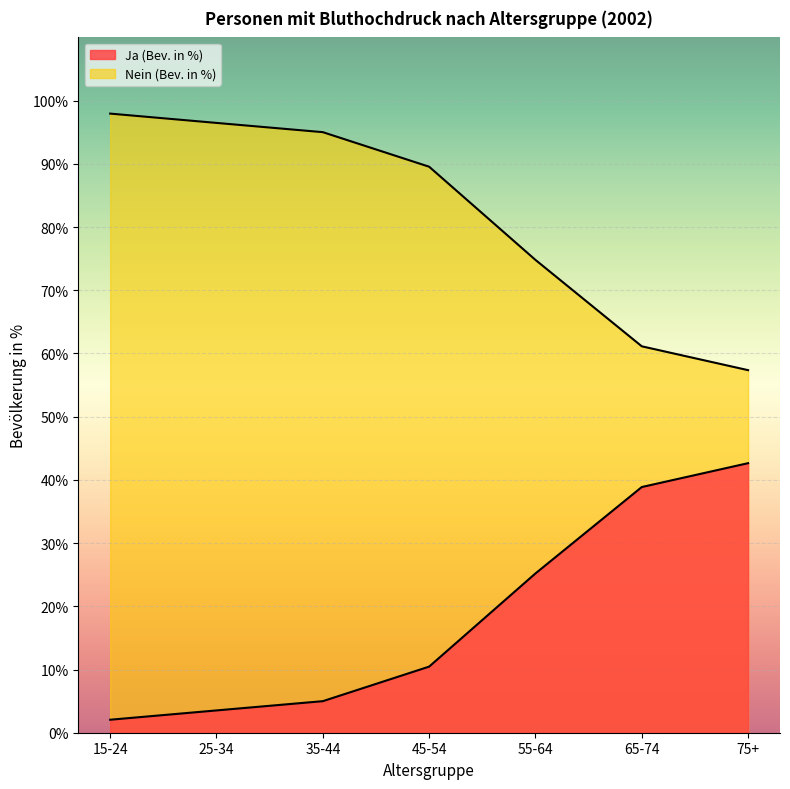

True or false: Ja (Bev. in %) and Nein (Bev. in %) intersect in this chart.

False